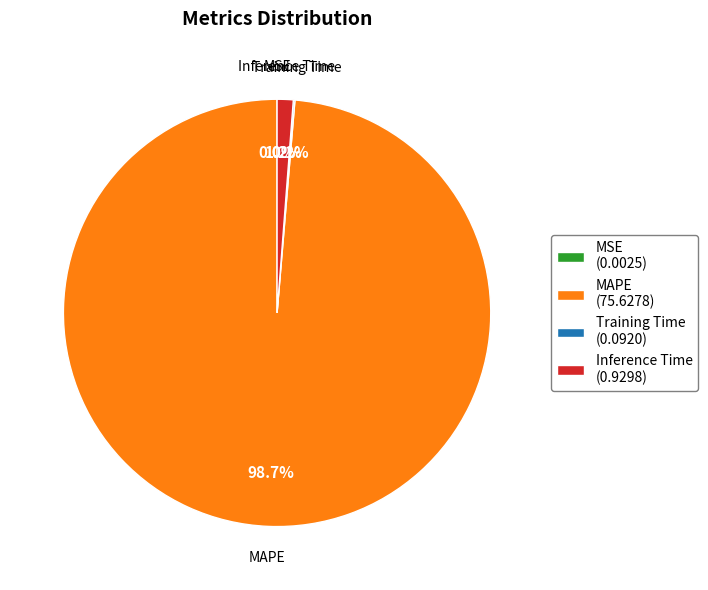

Which has a higher value, MAPE (75.6278) or Inference Time (0.9298)?

MAPE (75.6278)